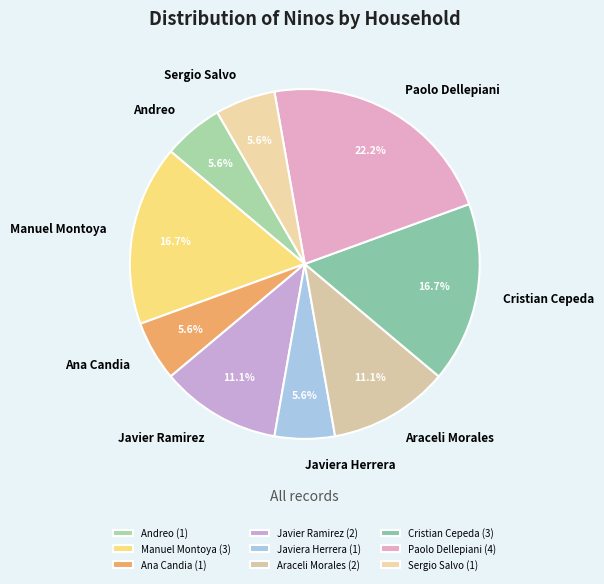

What percentage is the Javier Ramirez slice, to the nearest percent?

11%